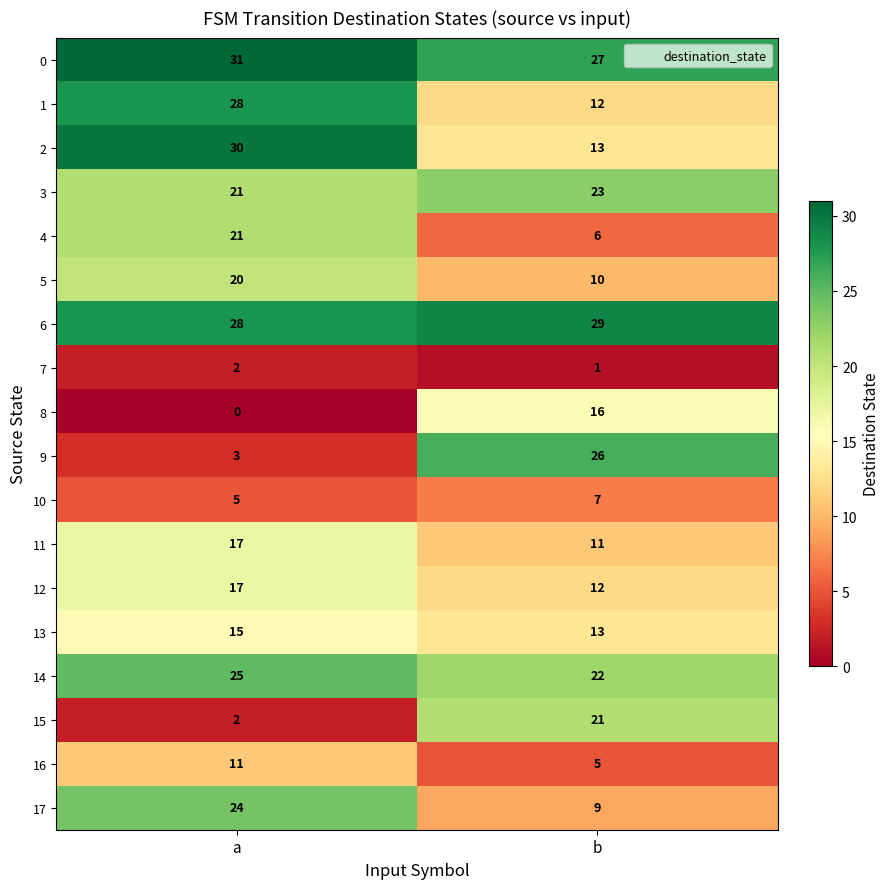

The value of 15 at b is 21. True or false?

True